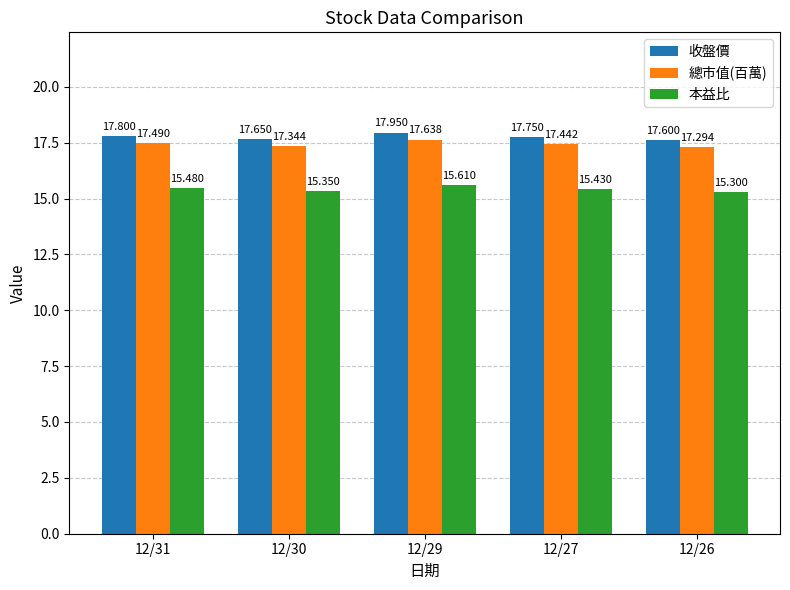

Which series has the largest range (max minus min)?

收盤價